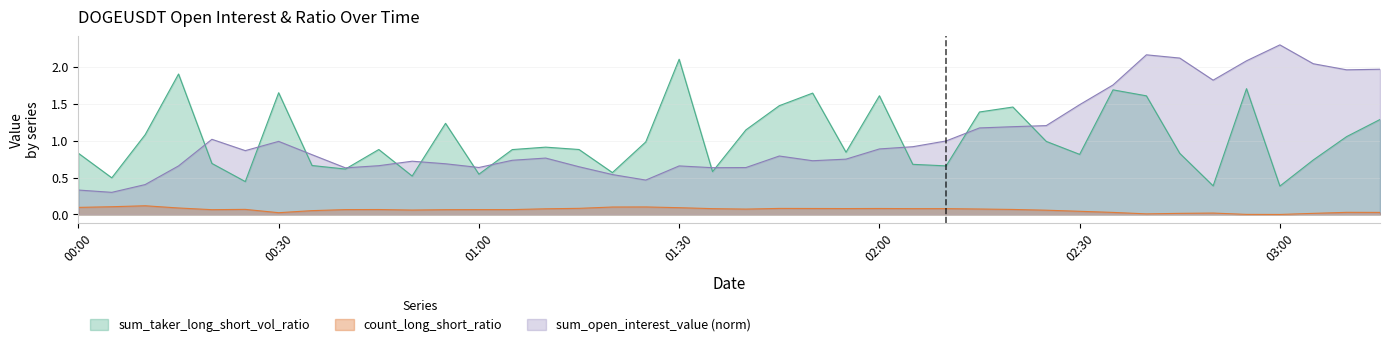

True or false: sum_open_interest_value and count_long_short_ratio cross at least once.

False